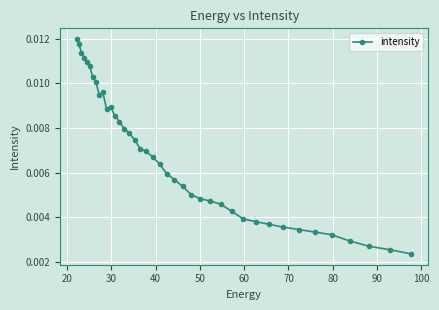

How many lines are shown in the chart?

1